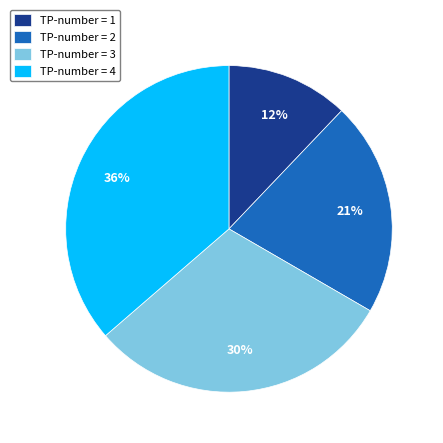

How many slices are in this pie chart?

4